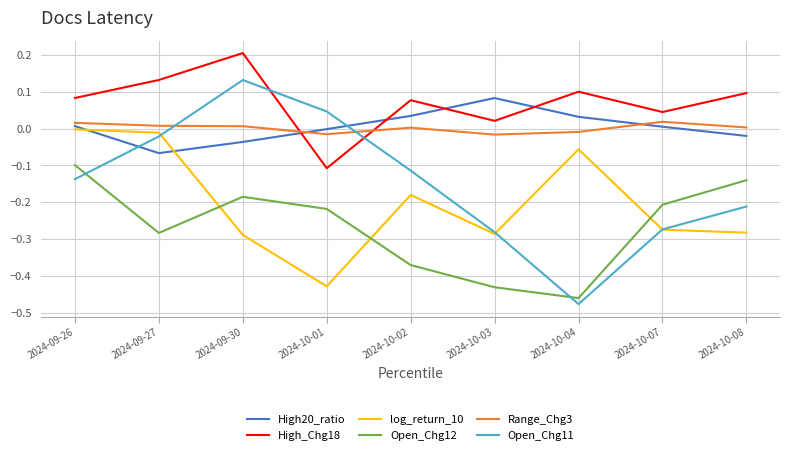

How many times do Open_Chg11 and High20_ratio cross each other?

2